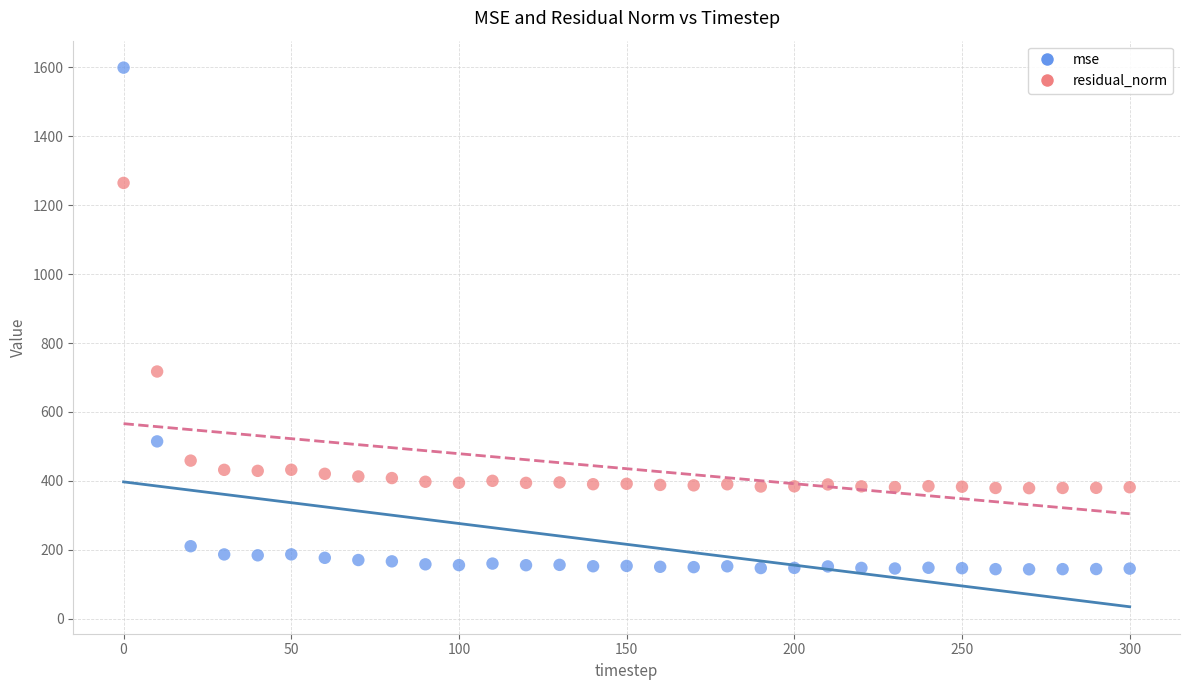

Which series has the largest Y range (max minus min)?

mse